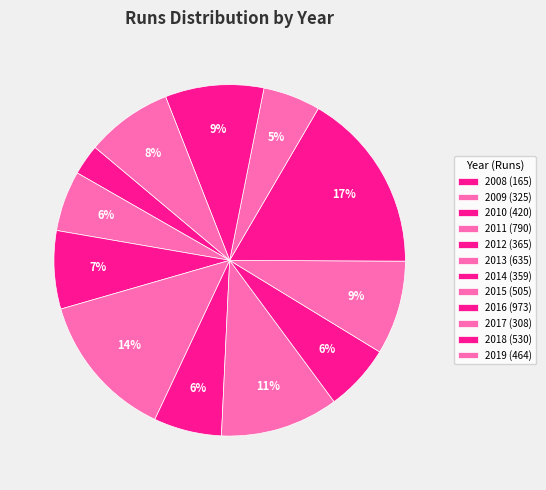

To the nearest percent, what is the difference between the 2012 and 2008 slice percentages?

3%